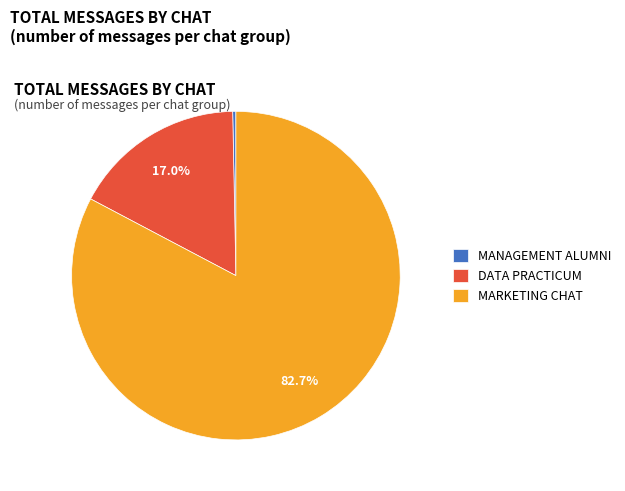

How many slices are in this pie chart?

3